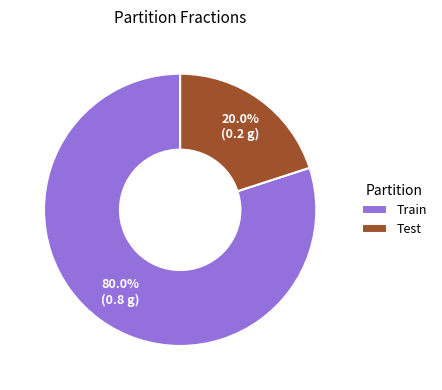

Is it true that Test is 10% of the pie?

False